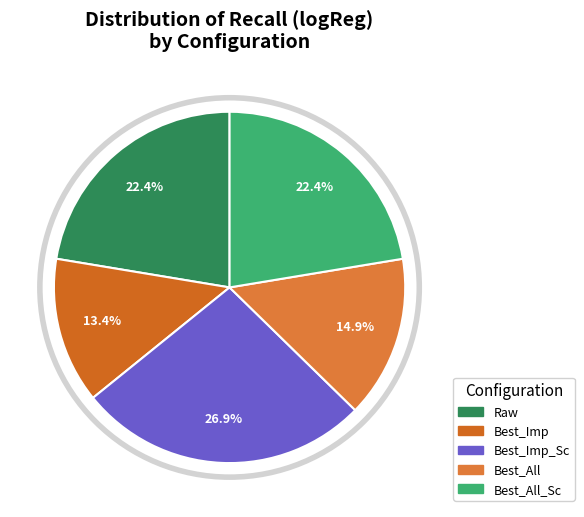

Which slice is the smallest?

Best_Imp